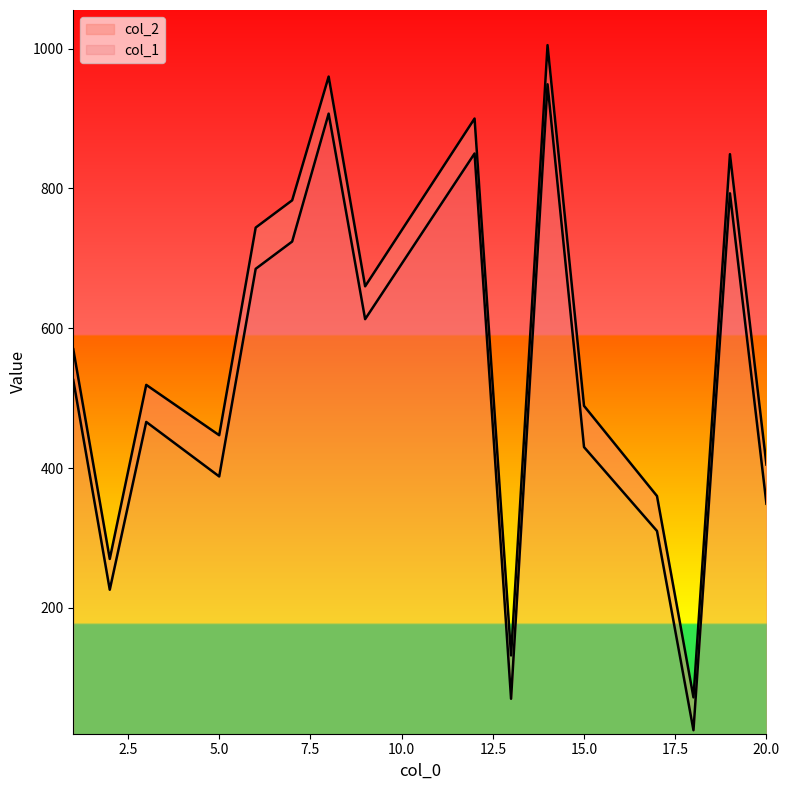

True or false: col_2 and col_1 intersect in this chart.

False